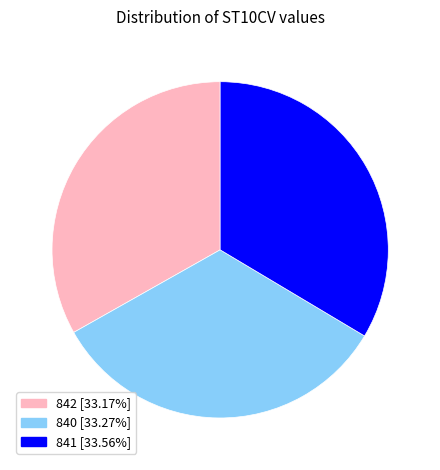

What is the ratio of the value at 842 to the value at 840?

1.0